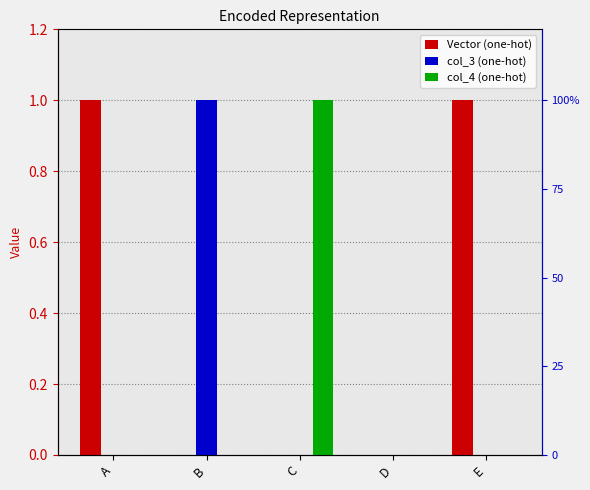

How many bars are there in each group?

3